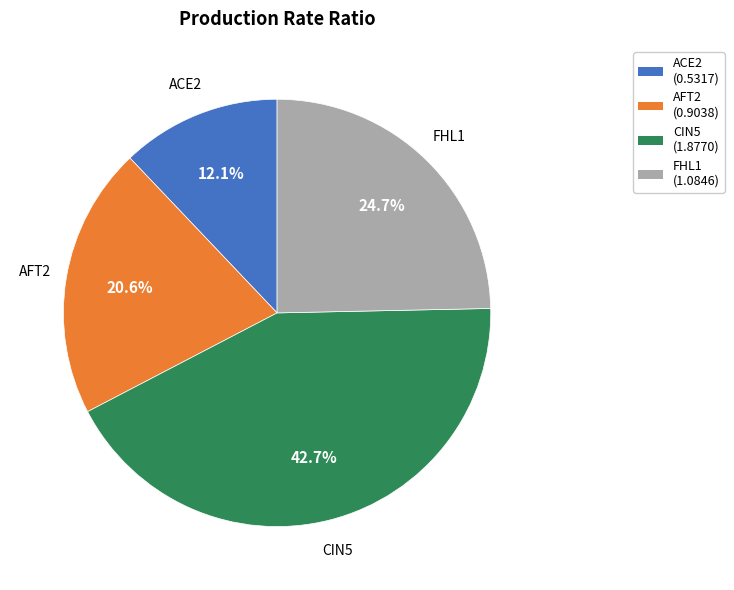

True or false: CIN5 accounts for 43% of the total.

True